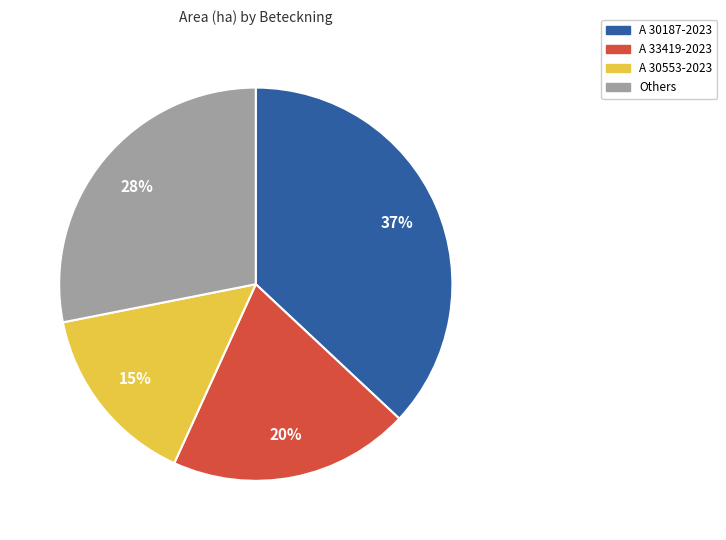

To the nearest percent, what is the difference between the largest and smallest slice percentages?

22%